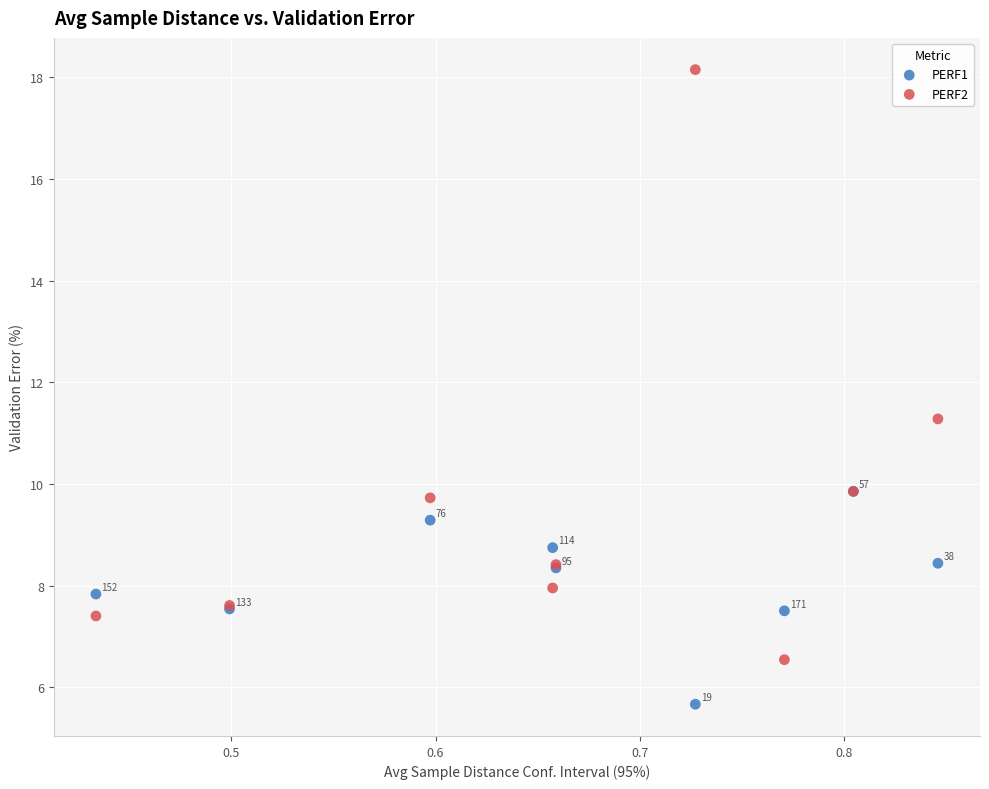

In the PERF2 series, what Y value is closest to 12?

11.3